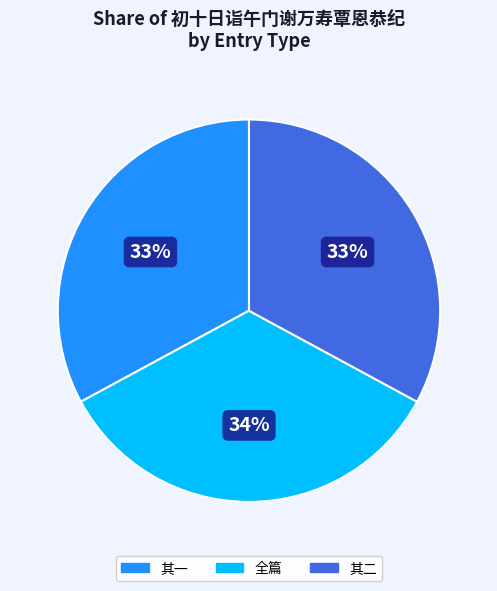

How many segments does this pie chart have?

3